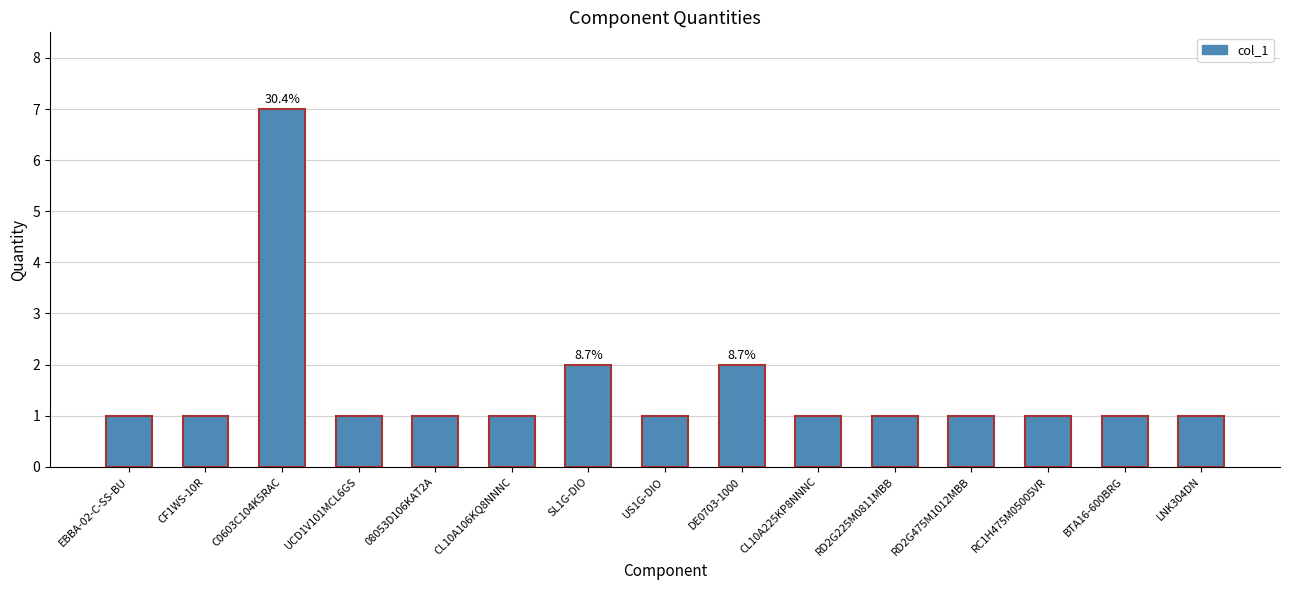

Reading left to right, what are all the values shown in this chart?

1	1	7	1	1	1	2	1	2	1	1	1	1	1	1